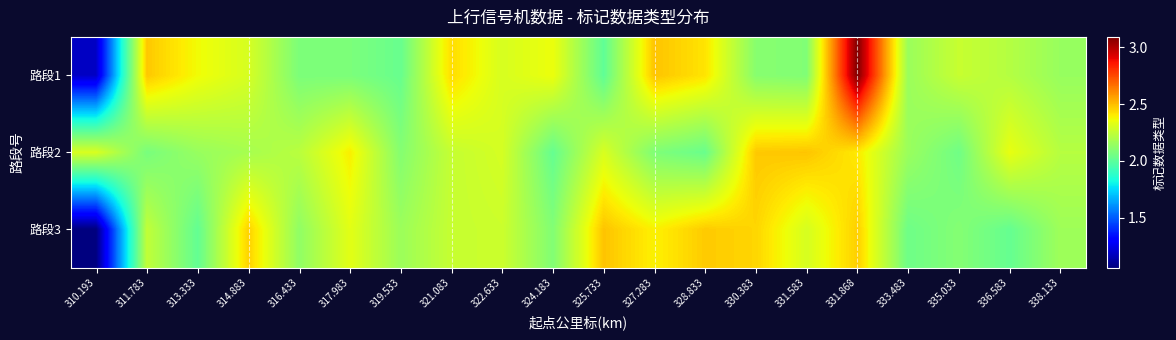

Rank the series at 321.083 from lowest to highest value.

路段2, 路段3, 路段1